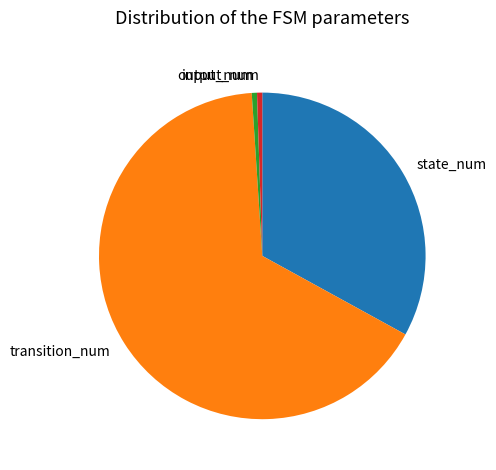

Between transition_num and input_num, which is larger?

transition_num